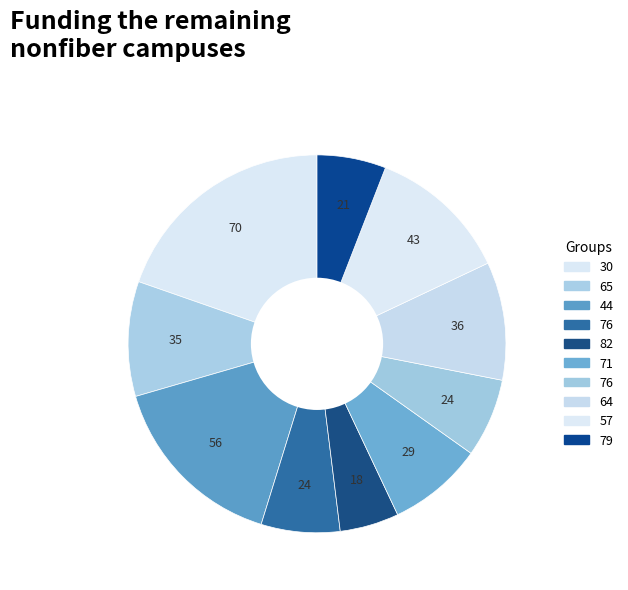

How many slices are in this pie chart?

10